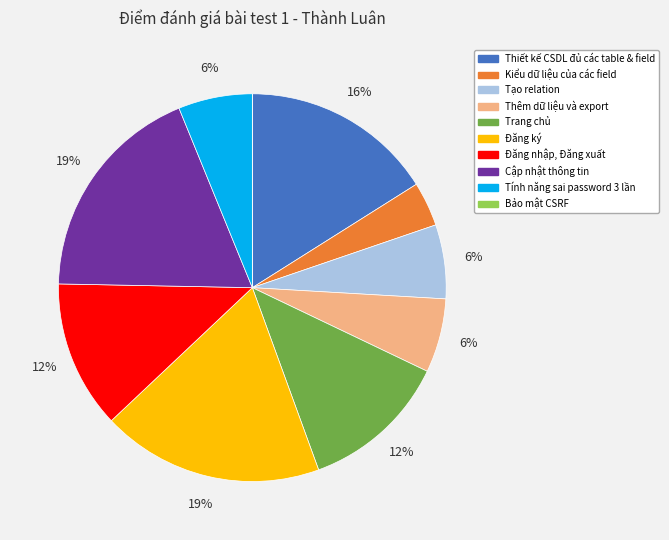

Is there any slice that represents more than half of the pie?

No